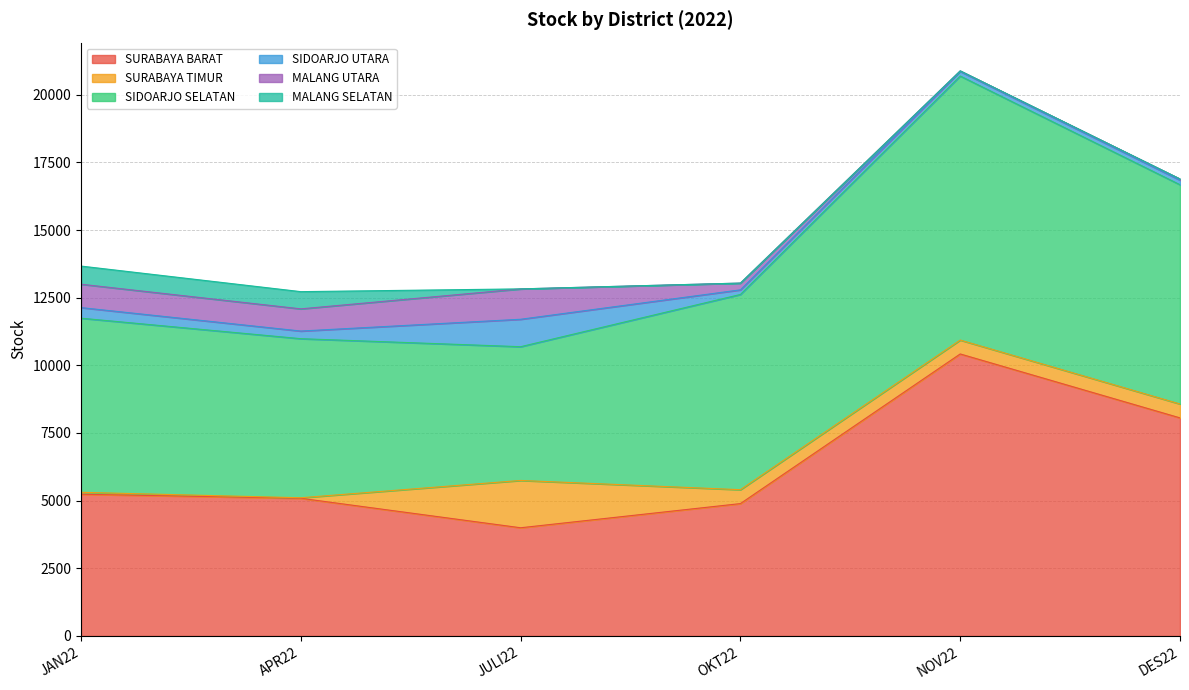

Does the chart display data point markers on the line(s)?

No